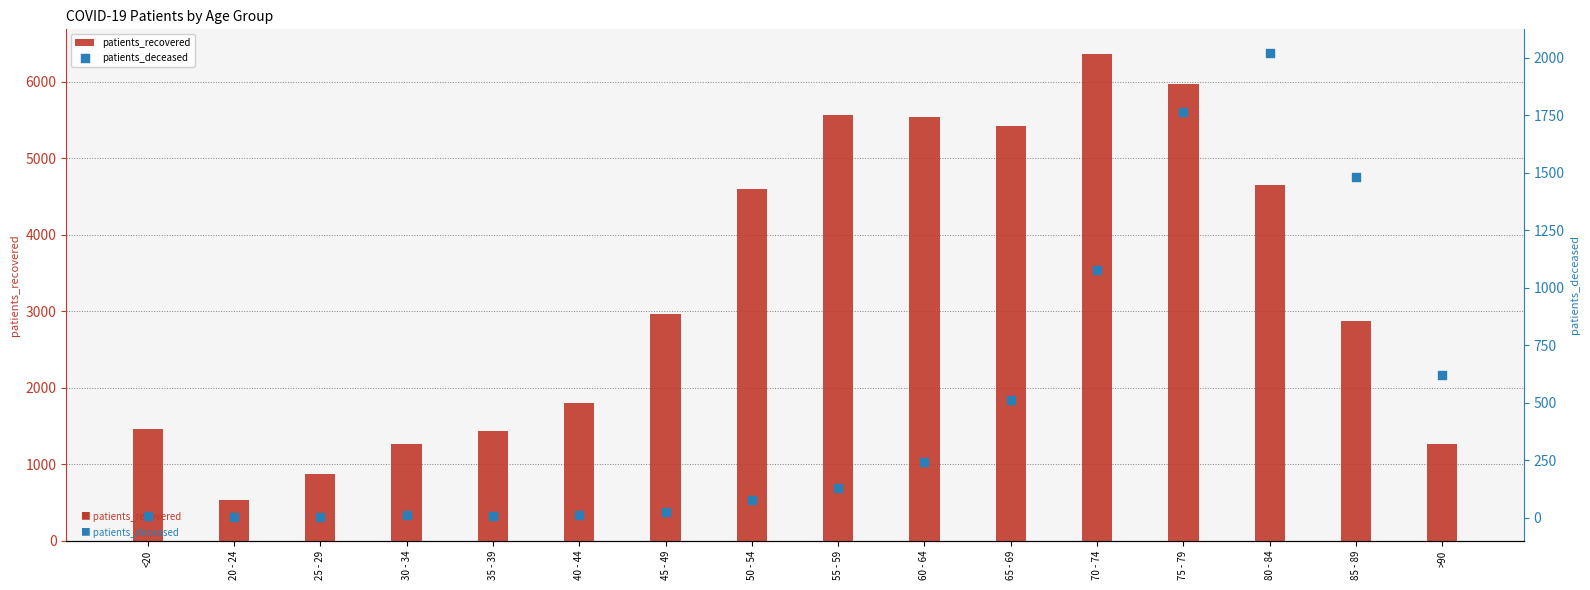

Which series contains the lowest Y value?

patients_deceased